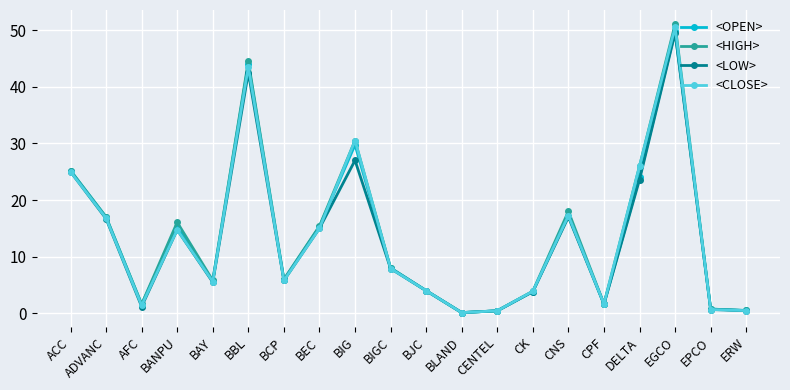

Between BANPU and CENTEL, which series saw the biggest shift?

<HIGH>